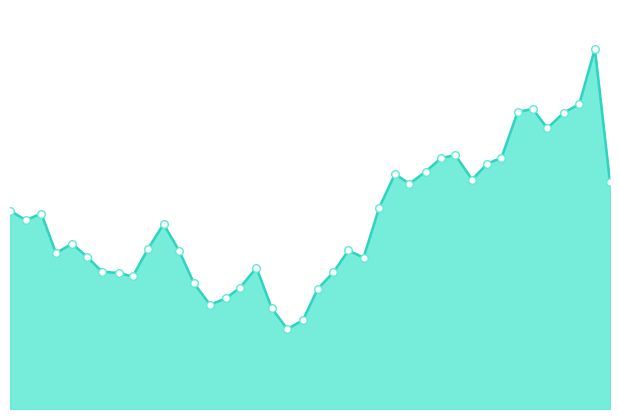

Which series has the largest Y range (max minus min)?

ECH_line